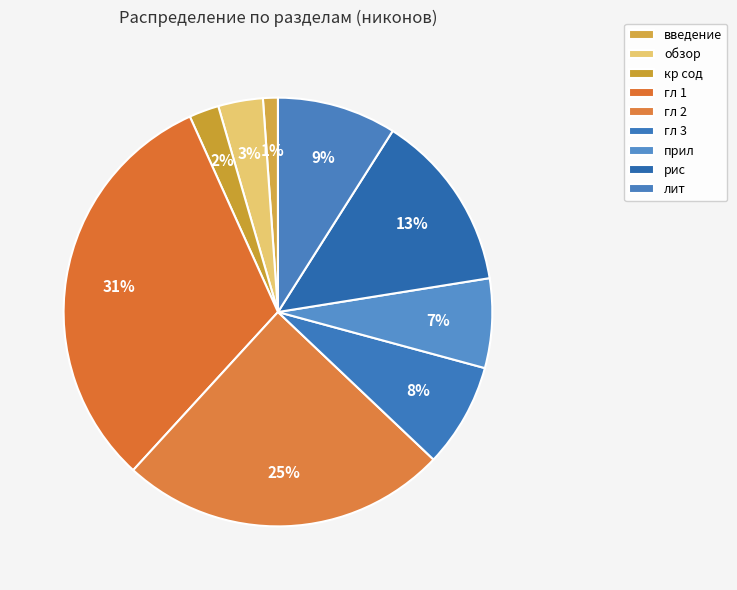

Rank the categories by value from highest to lowest.

гл 1, гл 2, рис, лит, гл 3, прил, обзор, кр сод, введение